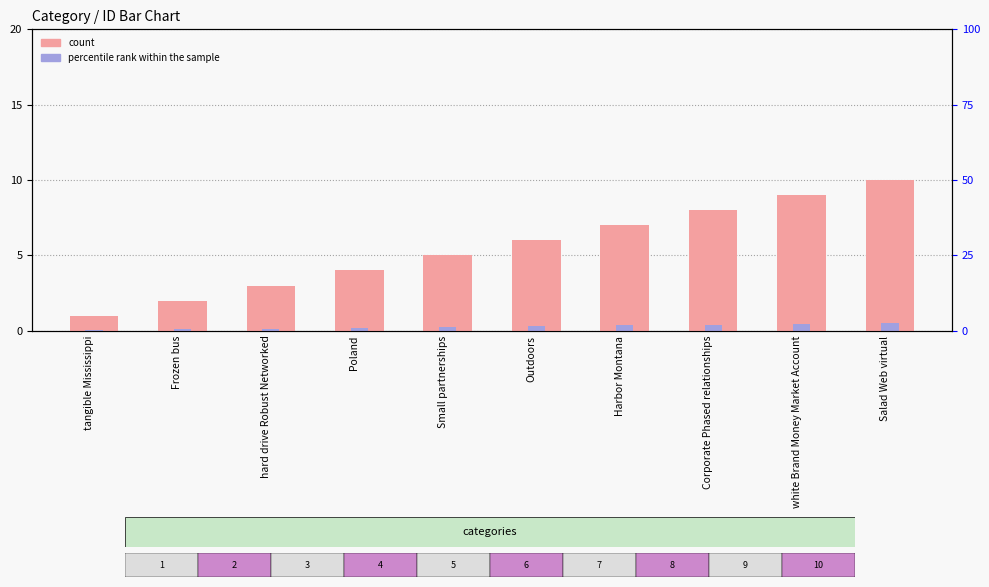

Between Small partnerships and Outdoors, which is larger?

Outdoors